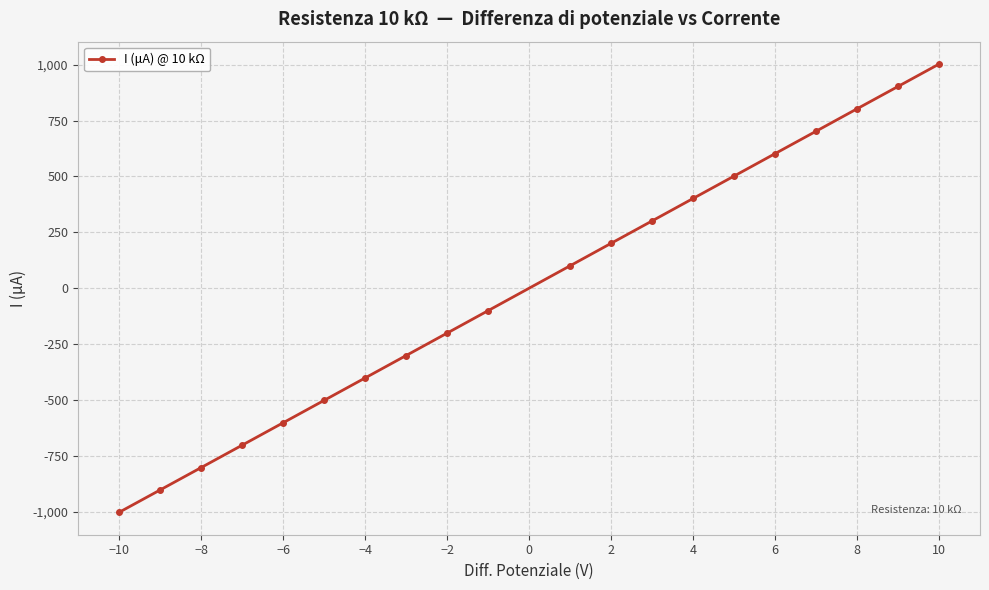

What is the value of the 5th point from the left?

-601.6